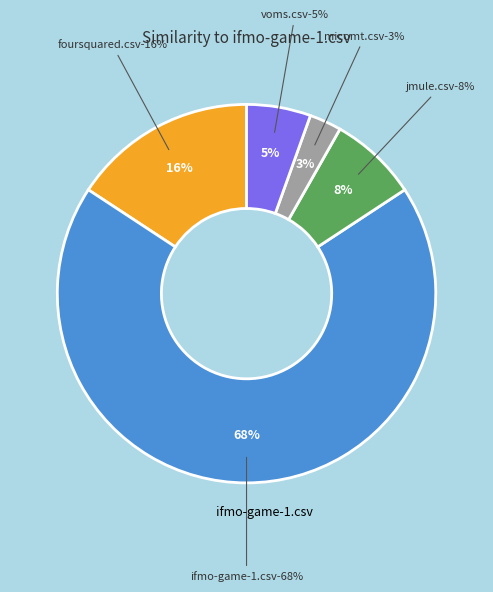

What is the majority slice?

ifmo-game-1.csv